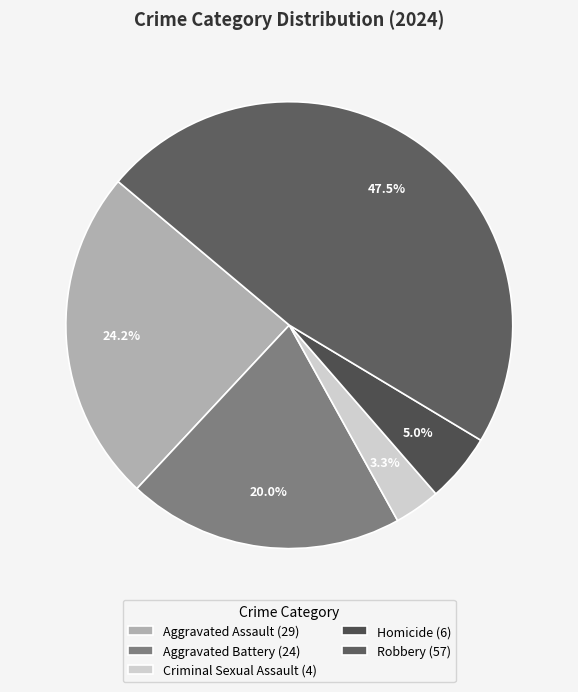

Count the number of slices in the pie.

5